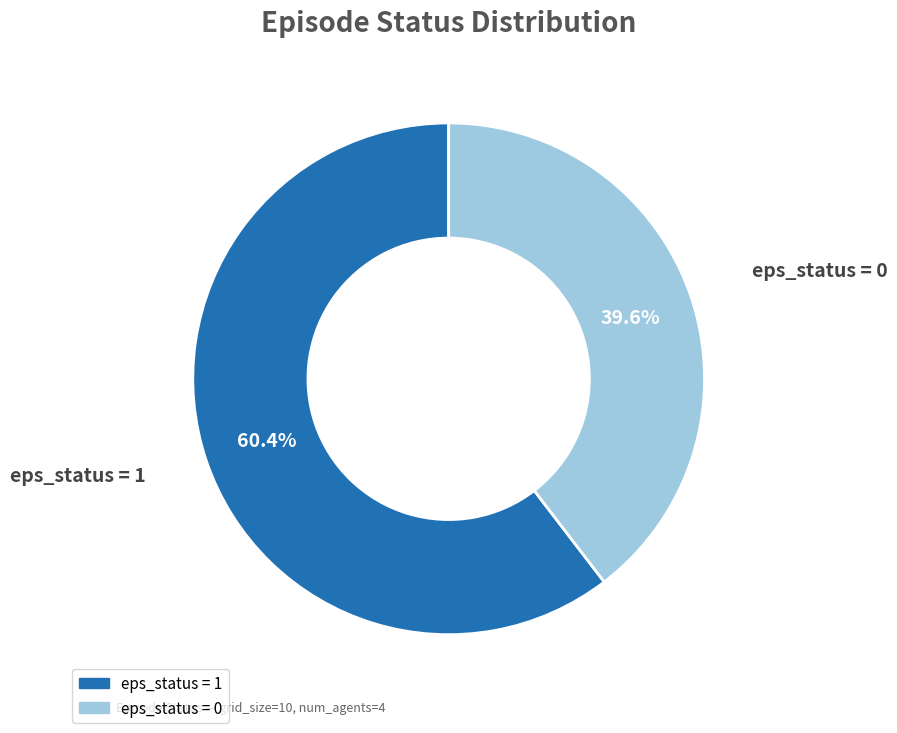

True or false: eps_status = 0 accounts for 30% of the total.

False